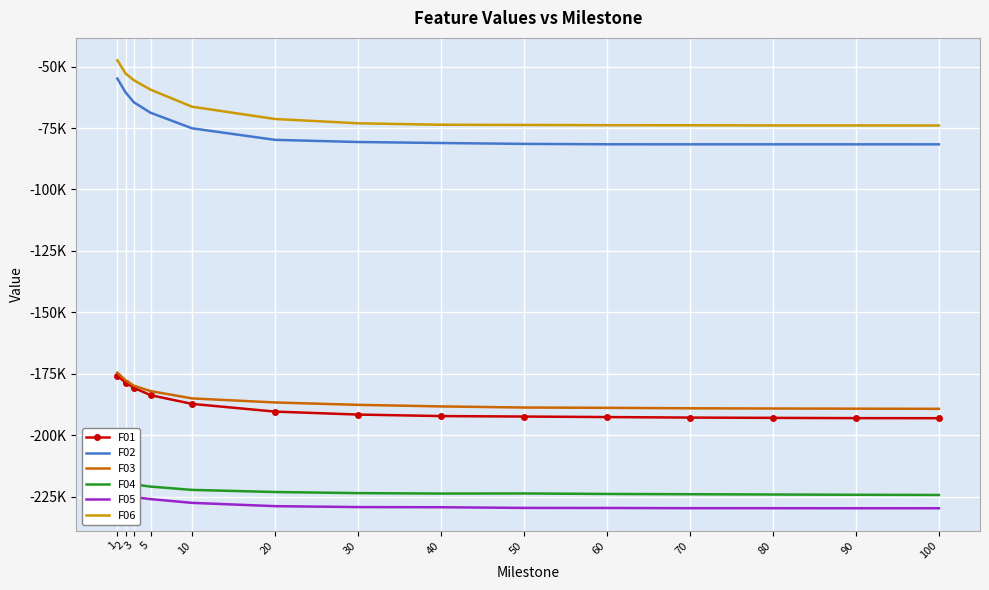

True or false: F01 and F05 intersect in this chart.

False